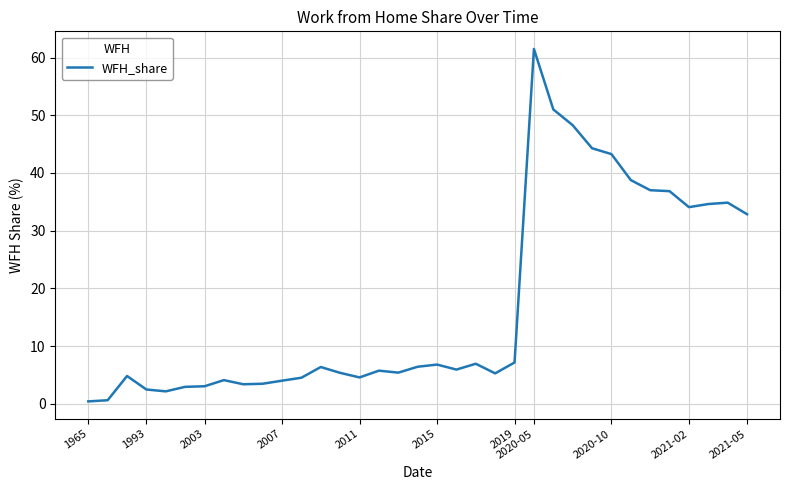

What is the greatest value displayed?

61.5